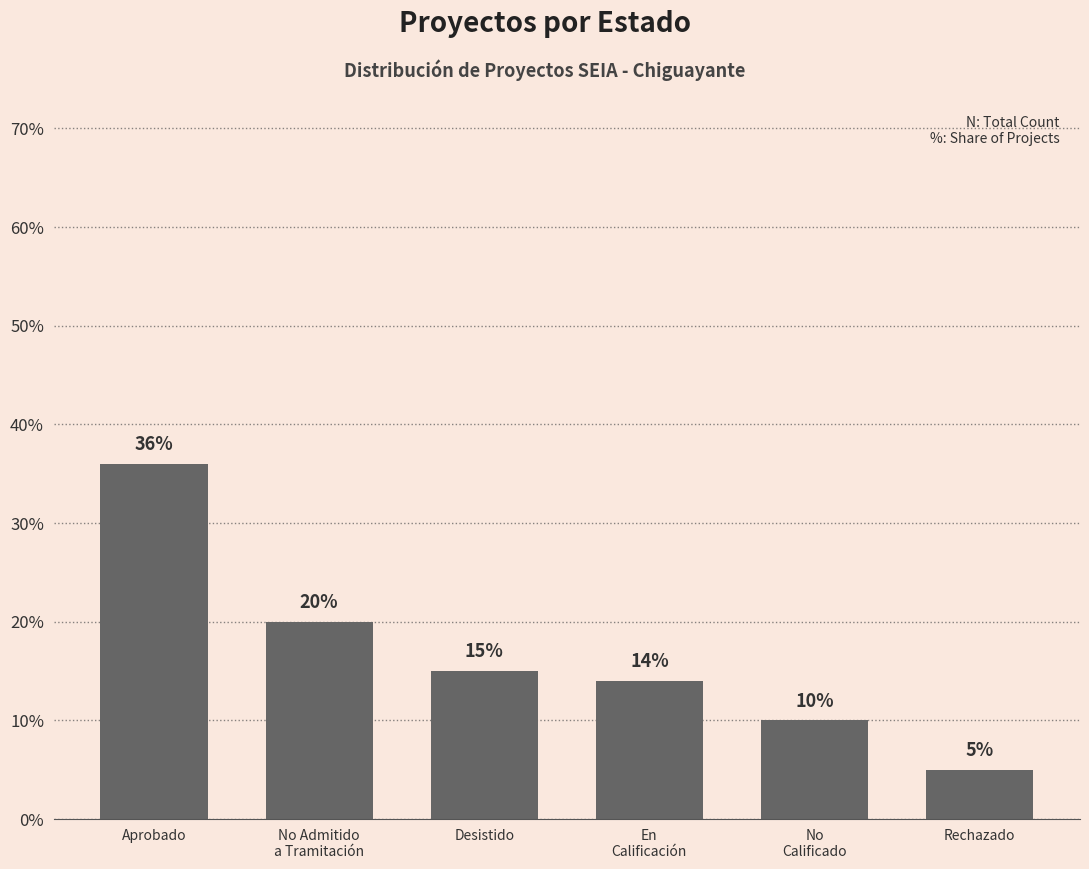

What is the change in value from No Admitido
a Tramitación to Desistido?

-5